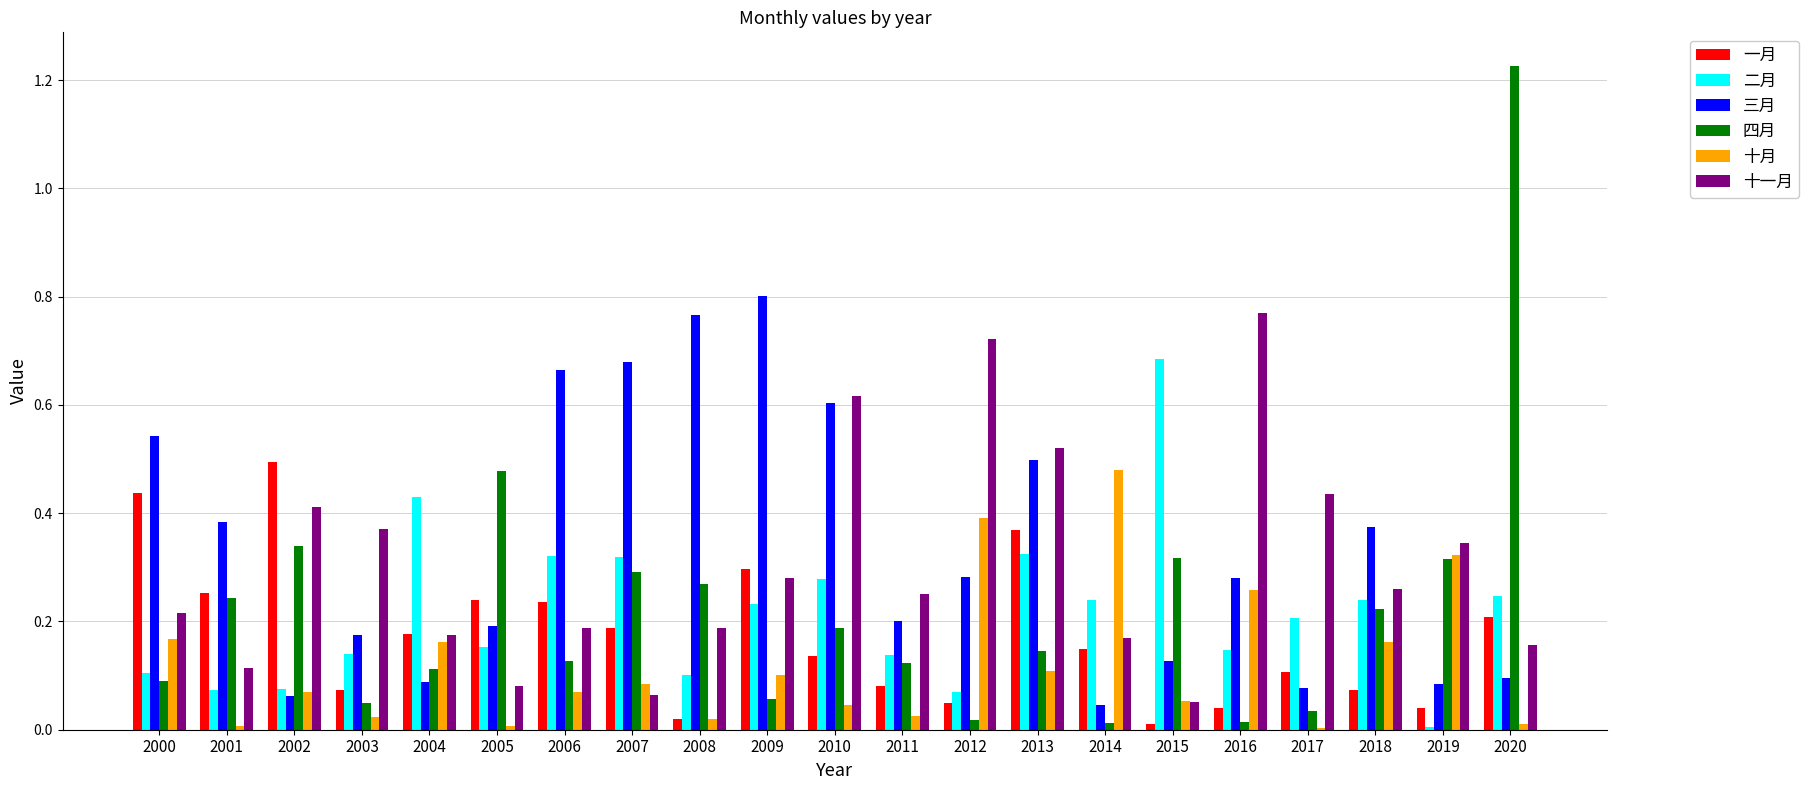

What is the sum of all 四月 values?

4.7